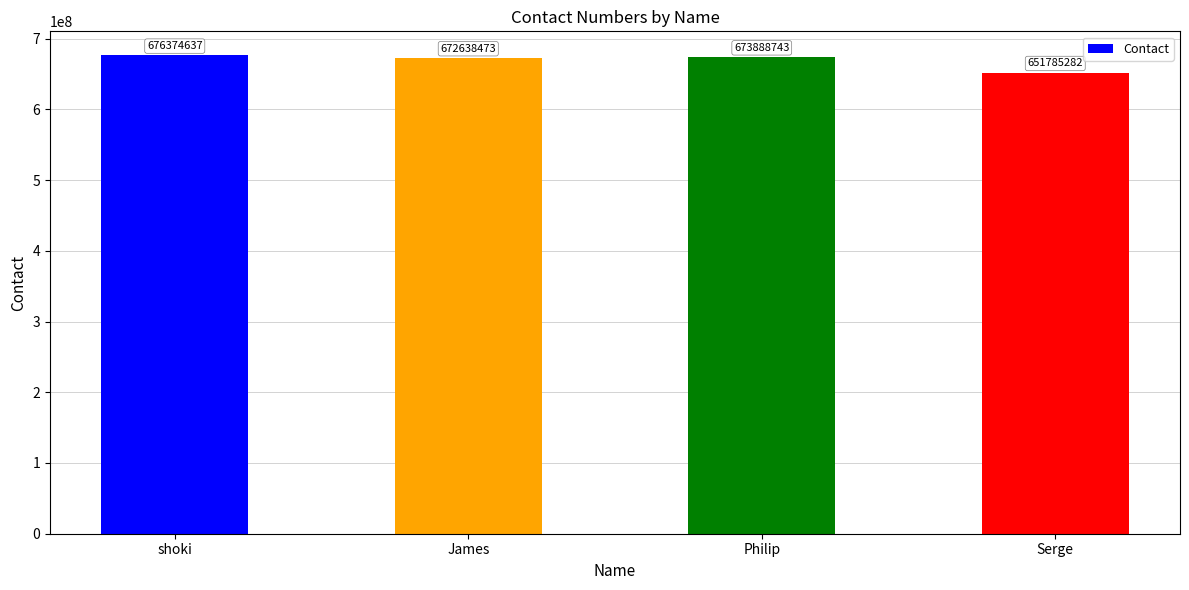

At which category does the chart reach its minimum across all series?

Serge